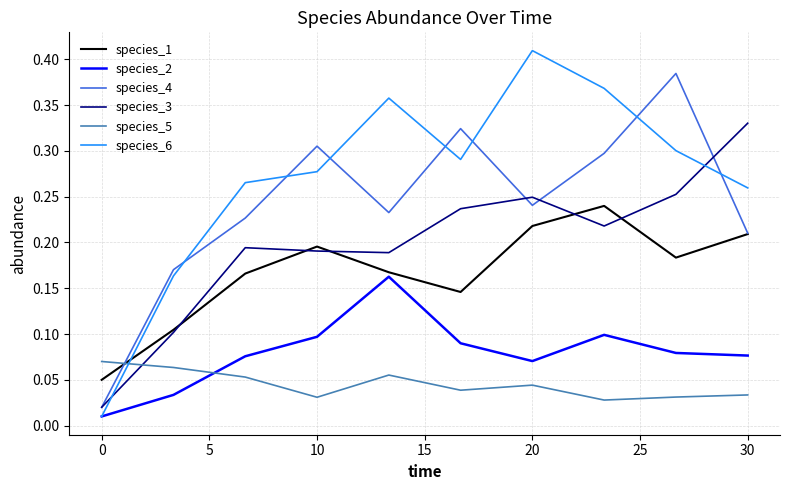

Does the chart have visible grid lines?

Yes